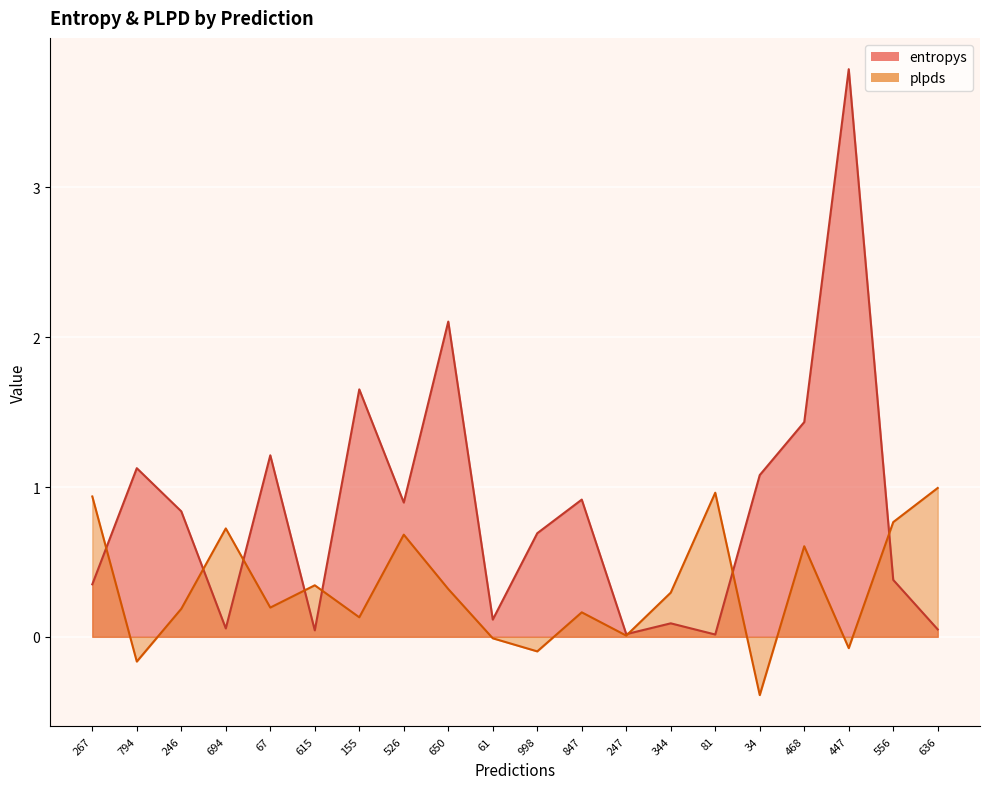

What is the difference between the entropys values at 694 and 468?

1.4